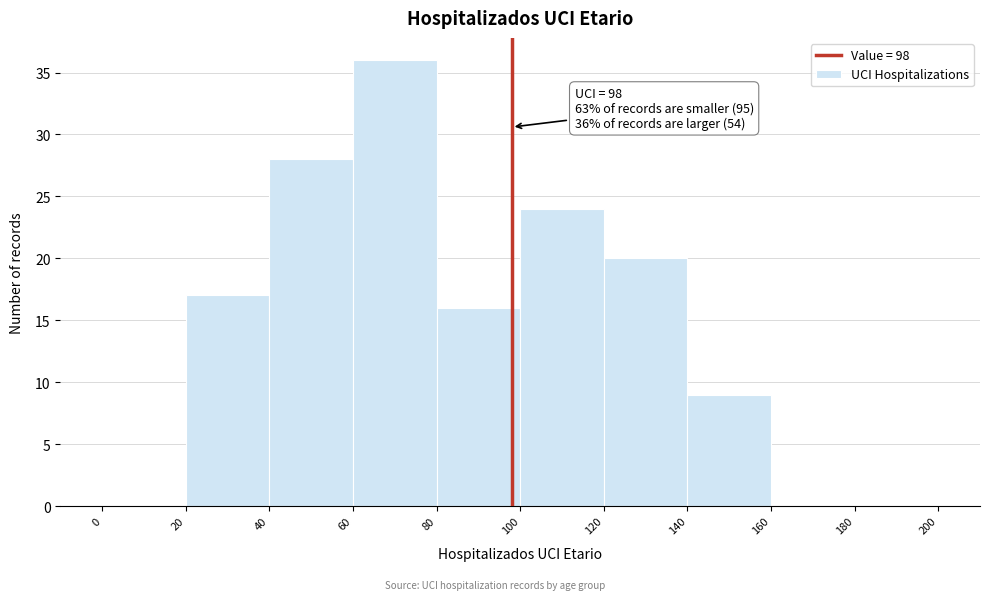

Which range on the x-axis has the tallest bar?

60 to 80